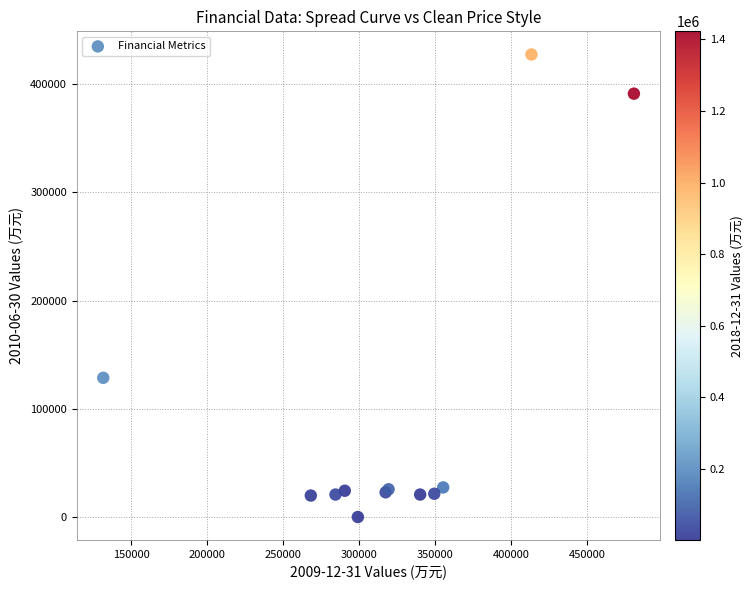

What Y value in the scatter plot is closest to 213799?

128731